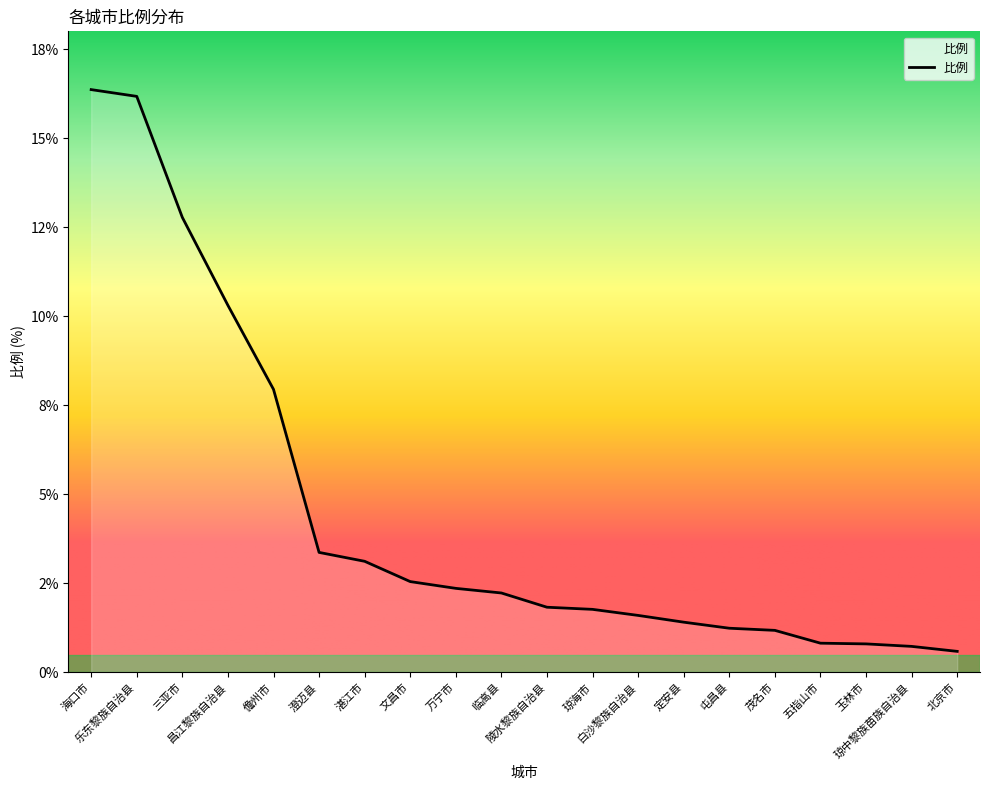

List the labels in order of value, smallest first.

北京市, 琼中黎族苗族自治县, 玉林市, 五指山市, 茂名市, 屯昌县, 定安县, 白沙黎族自治县, 琼海市, 陵水黎族自治县, 临高县, 万宁市, 文昌市, 湛江市, 澄迈县, 儋州市, 昌江黎族自治县, 三亚市, 乐东黎族自治县, 海口市